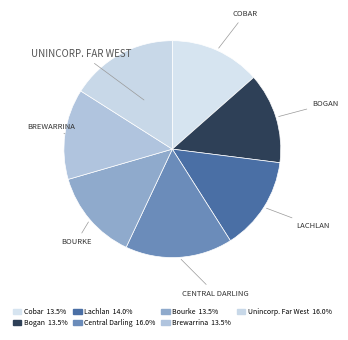

Is it true that Lachlan is 27% of the pie?

False